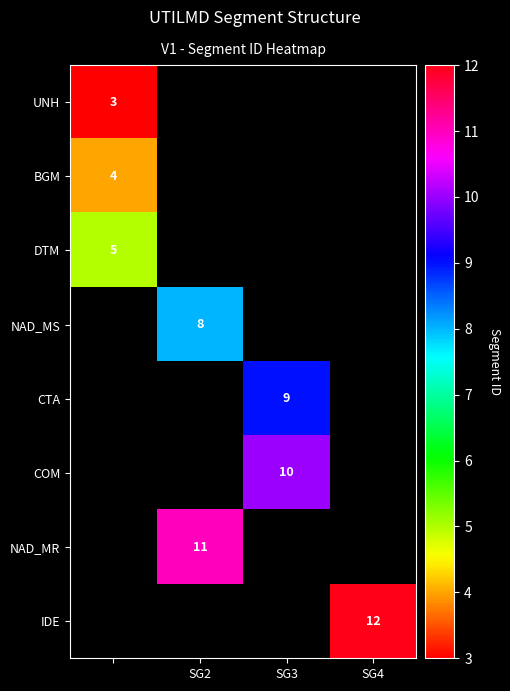

The value of NAD_MR at SG2 is 5. True or false?

False